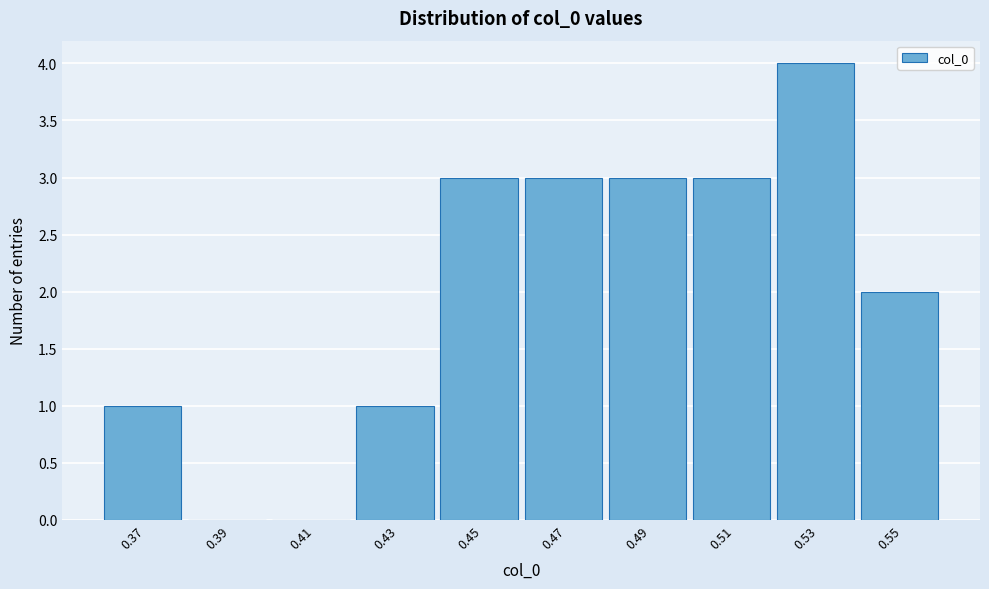

Reading left to right, list all the values displayed in this chart.

0.37=1	0.39=0	0.41=0	0.43=1	0.45=3	0.47=3	0.49=3	0.51=3	0.53=4	0.55=2